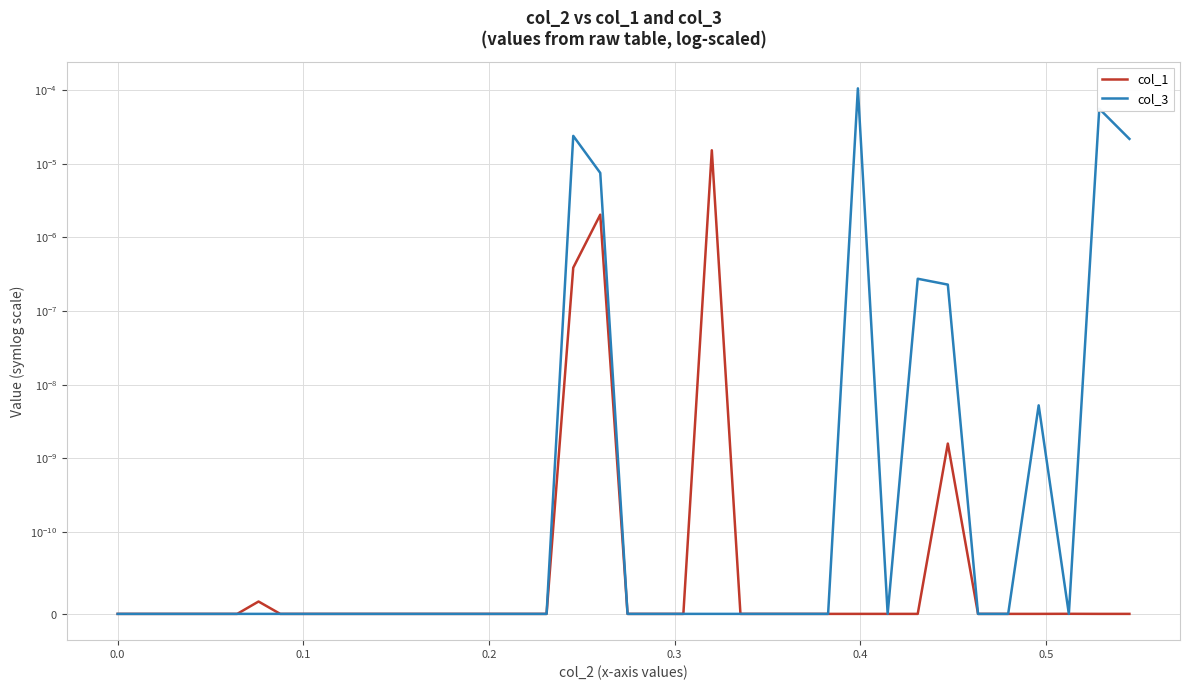

The col_3 series shows 0.0 at 24. True or false?

False